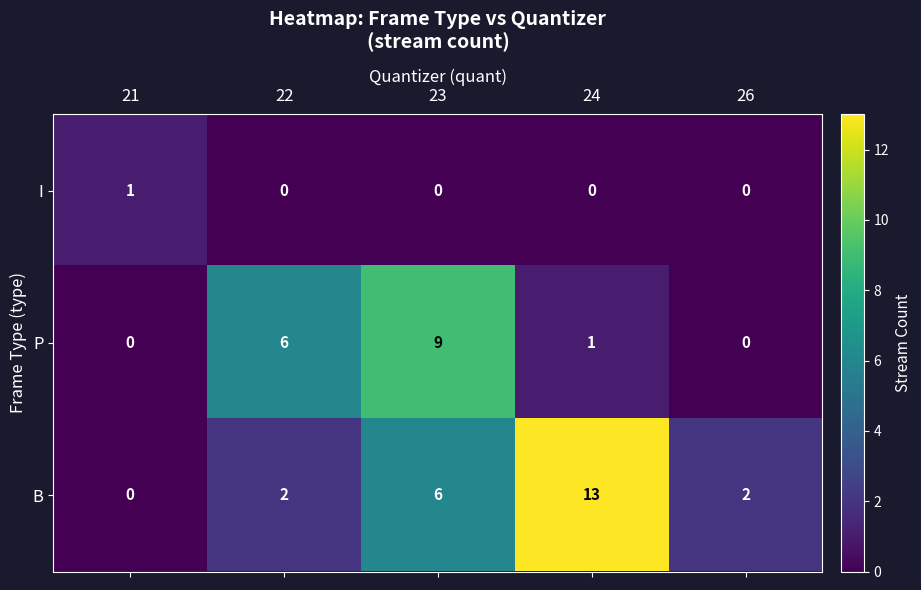

How many I values are between 0 and 1?

5